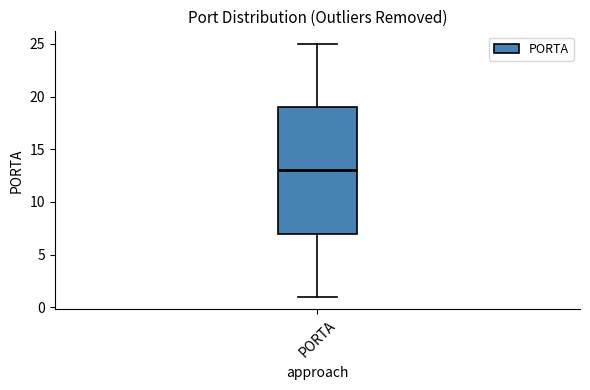

Transcribe this box plot: give where the median line is, the range the box spans, and where the two whiskers end, as read against the y-axis. The values are not printed on the chart, so give them approximately, as read against the axis.

median 13, box 7 to 19, whiskers 1 to 25